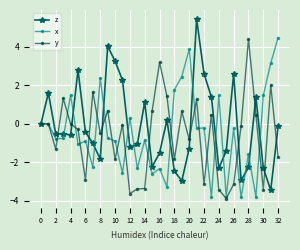

True or false: y and x intersect in this chart.

True